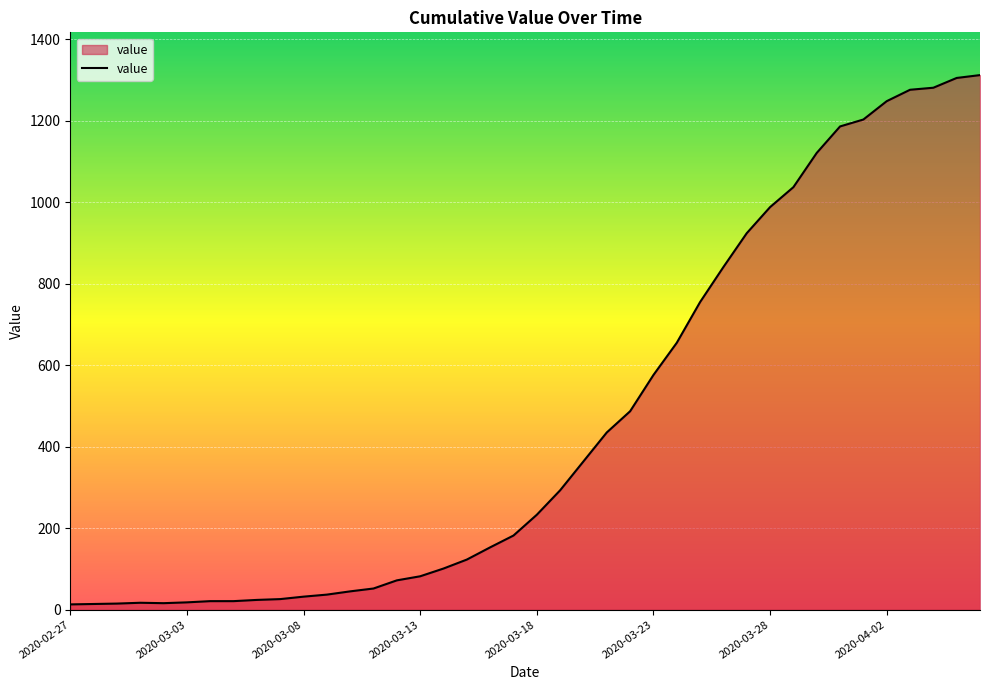

What is the greatest value displayed?

1312